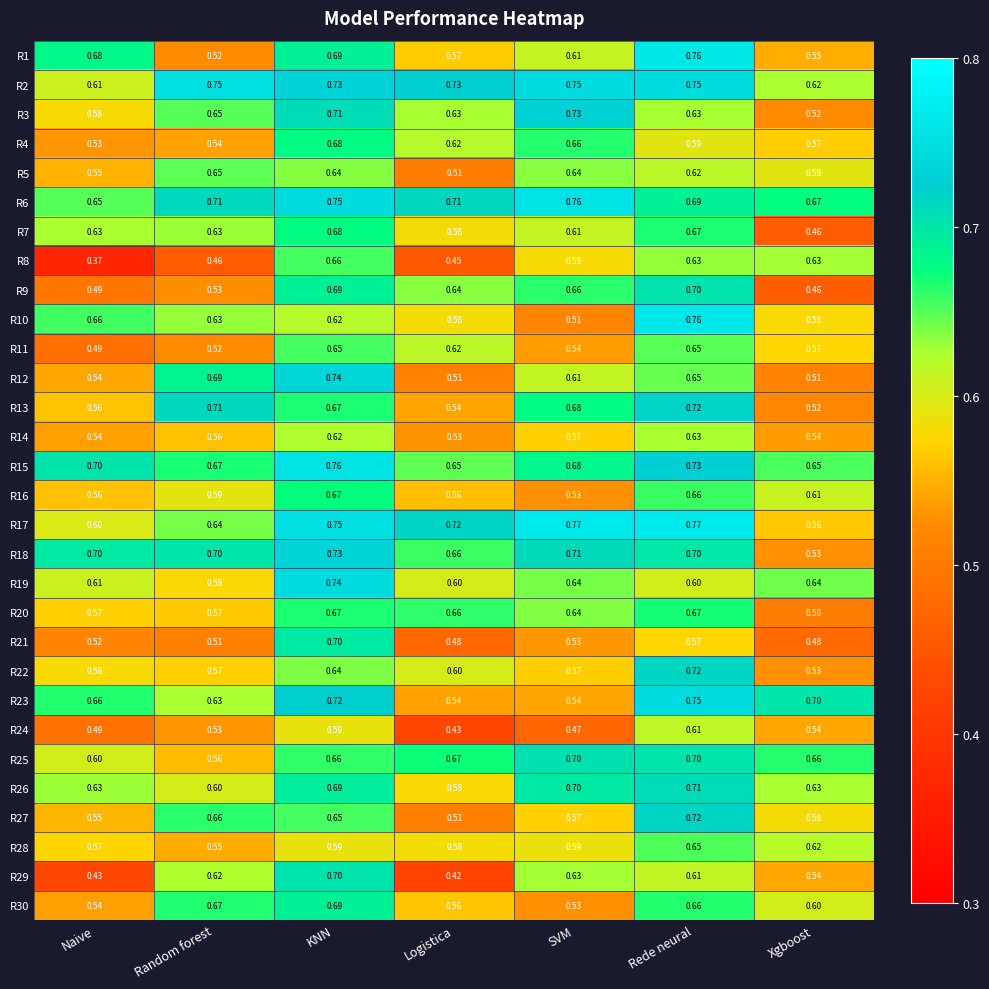

List the labels in order of R1 value, largest first.

Rede neural, KNN, Naive, SVM, Logistica, Xgboost, Random forest